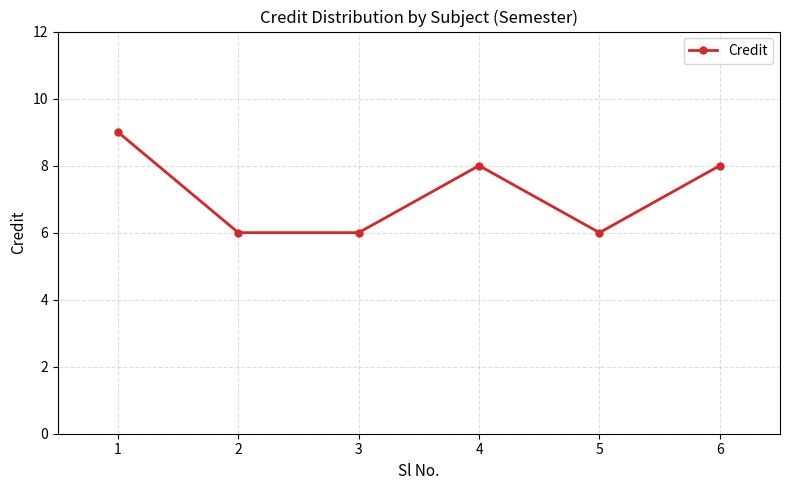

What is the value of the 2nd point from the left?

6